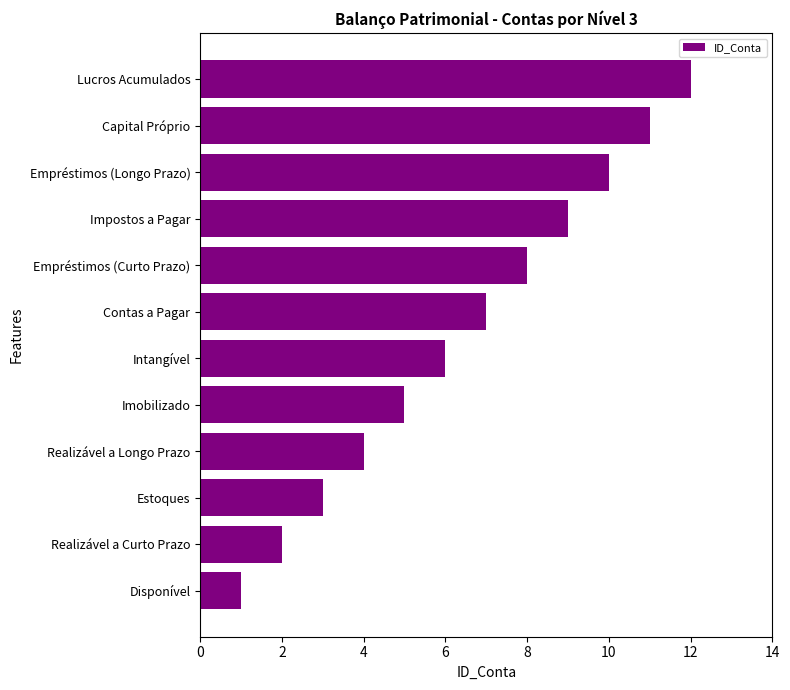

Where is the data nearest to the value 6?

Intangível